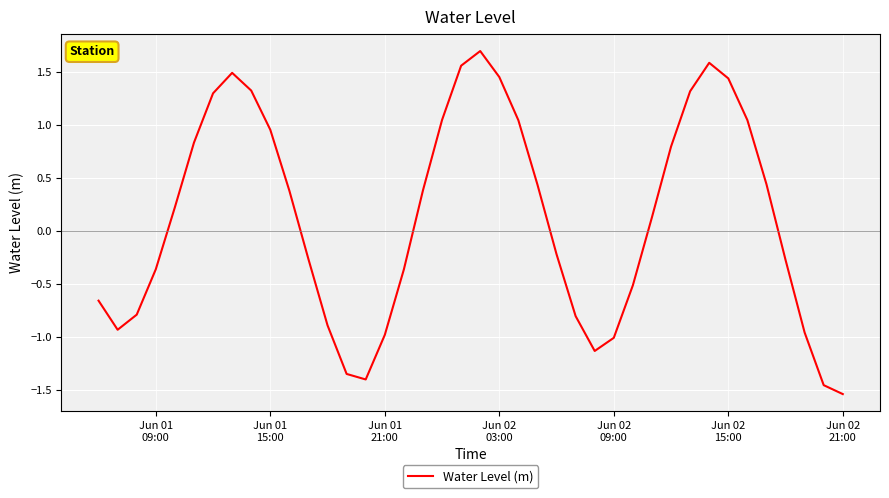

What is the maximum value shown in the chart?

1.7